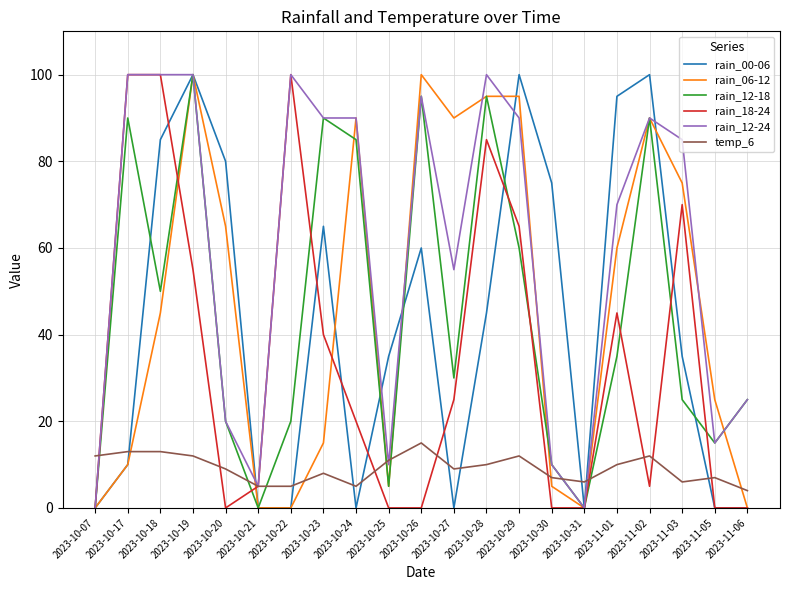

What is the difference between the maximum and minimum values in the rain_06-12 series?

100